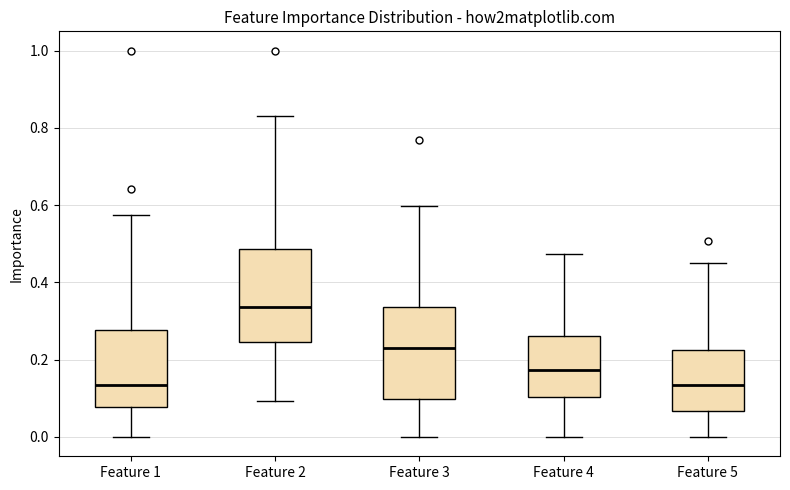

Reading left to right, read every box against the y-axis: the position of its median line, the range the box covers, and the ends of its whiskers. The values are not printed on the chart, so give them approximately, as read against the axis.

Feature 1: median 0.14, box 0.08 to 0.28, whiskers 0.00 to 0.58
Feature 2: median 0.34, box 0.24 to 0.48, whiskers 0.10 to 0.84
Feature 3: median 0.22, box 0.10 to 0.34, whiskers 0.00 to 0.60
Feature 4: median 0.18, box 0.10 to 0.26, whiskers 0.00 to 0.48
Feature 5: median 0.14, box 0.06 to 0.22, whiskers 0.00 to 0.44